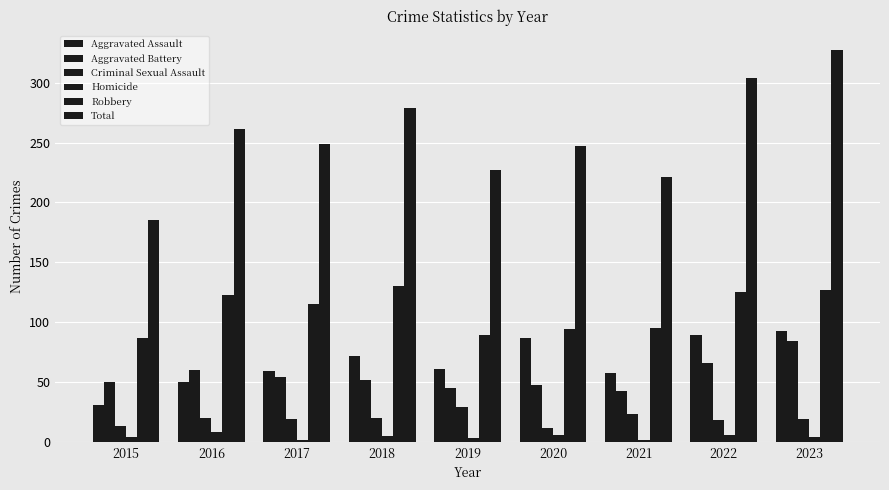

How many groups of bars are there?

9